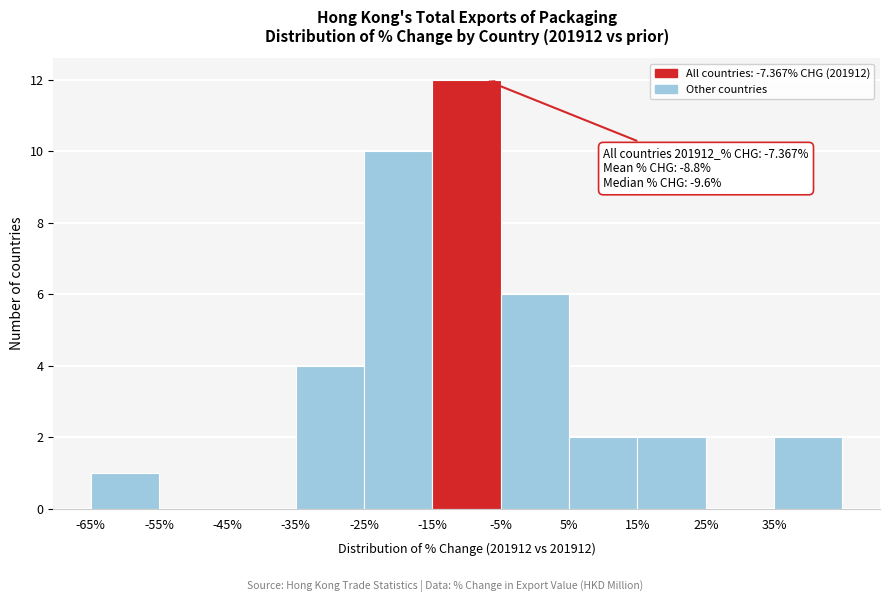

Over which range of the x-axis is the bar tallest?

-15 to -5